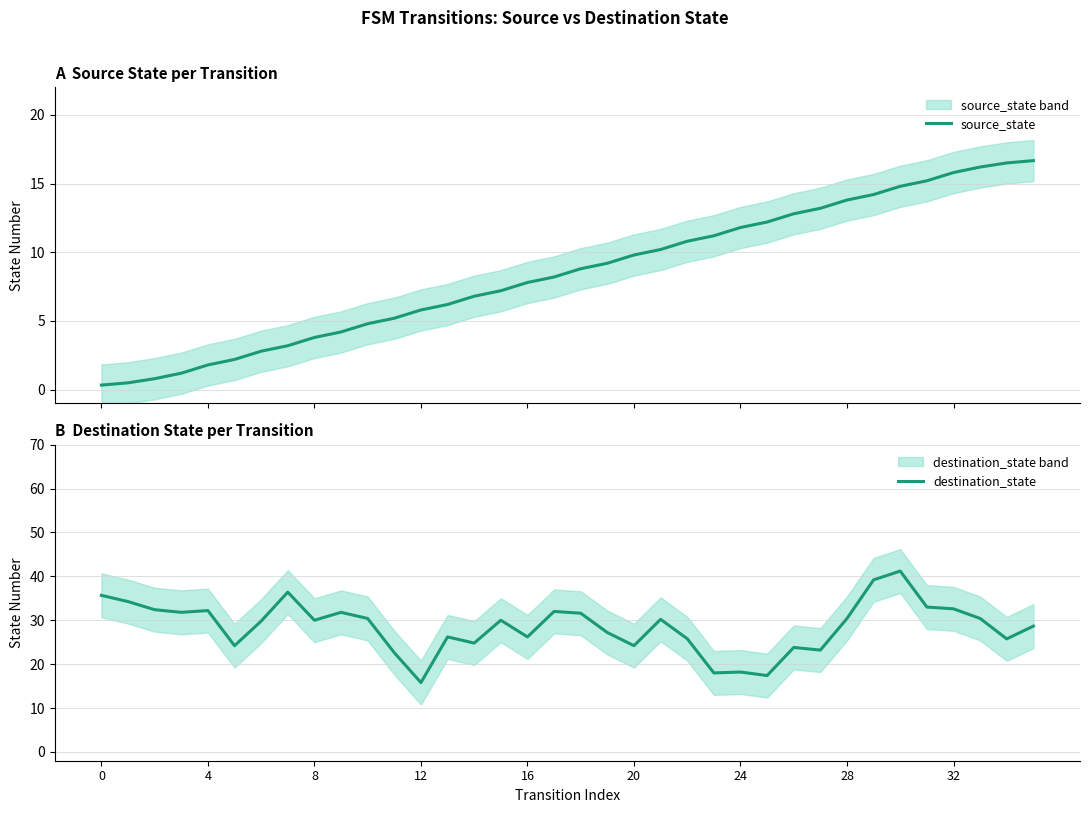

What is the total value across all series at 22?

36.6